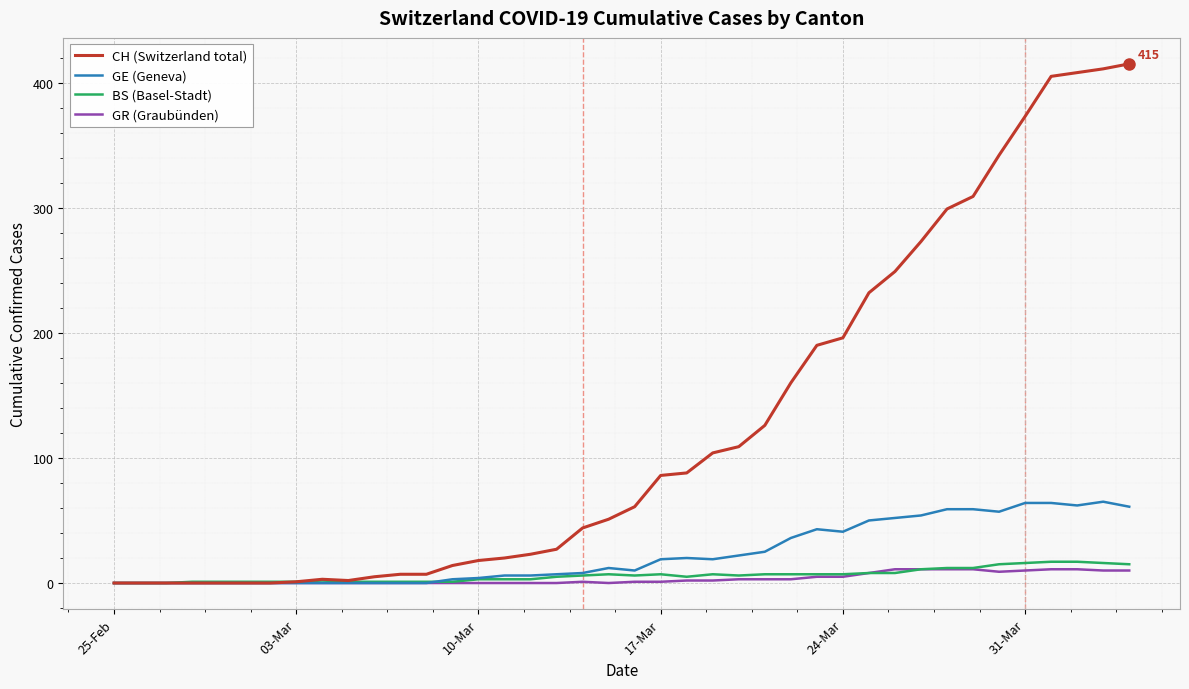

What is the maximum value for CH (Switzerland total)?

415